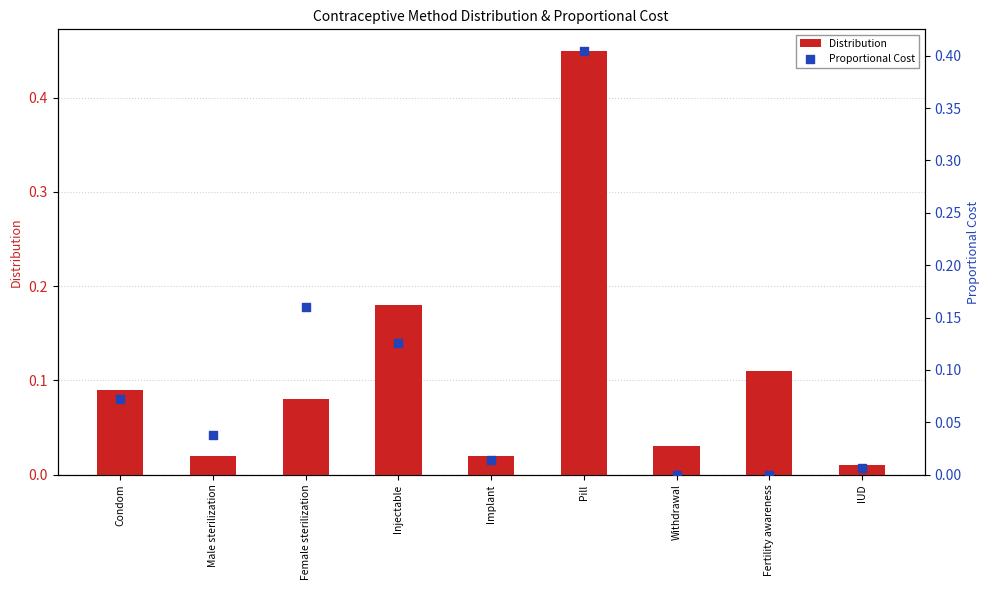

What is the total value across all series at Injectable?

0.3